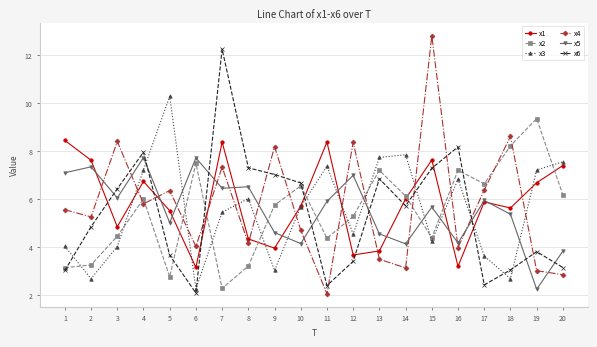

What is the smallest value displayed?

2.1